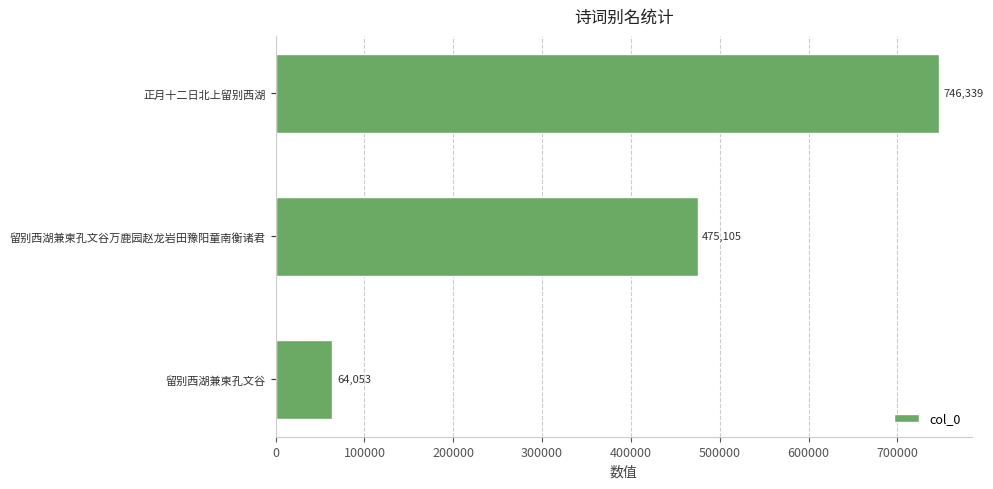

List the labels in order of value, smallest first.

留别西湖兼柬孔文谷, 留别西湖兼柬孔文谷万鹿园赵龙岩田豫阳童南衡诸君, 正月十二日北上留别西湖